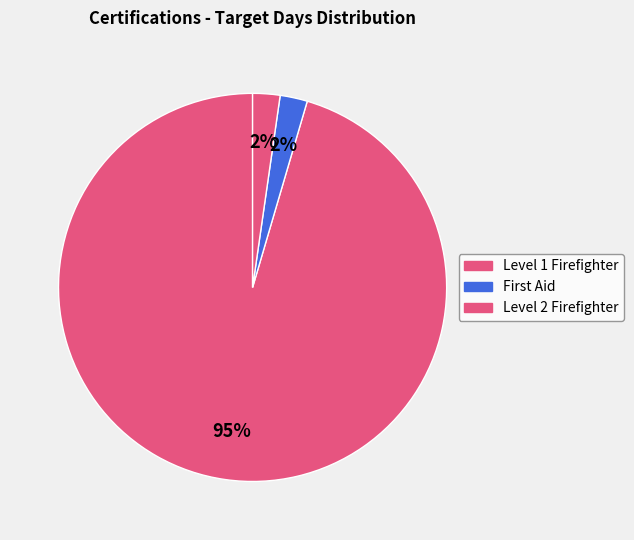

How many segments does this pie chart have?

3